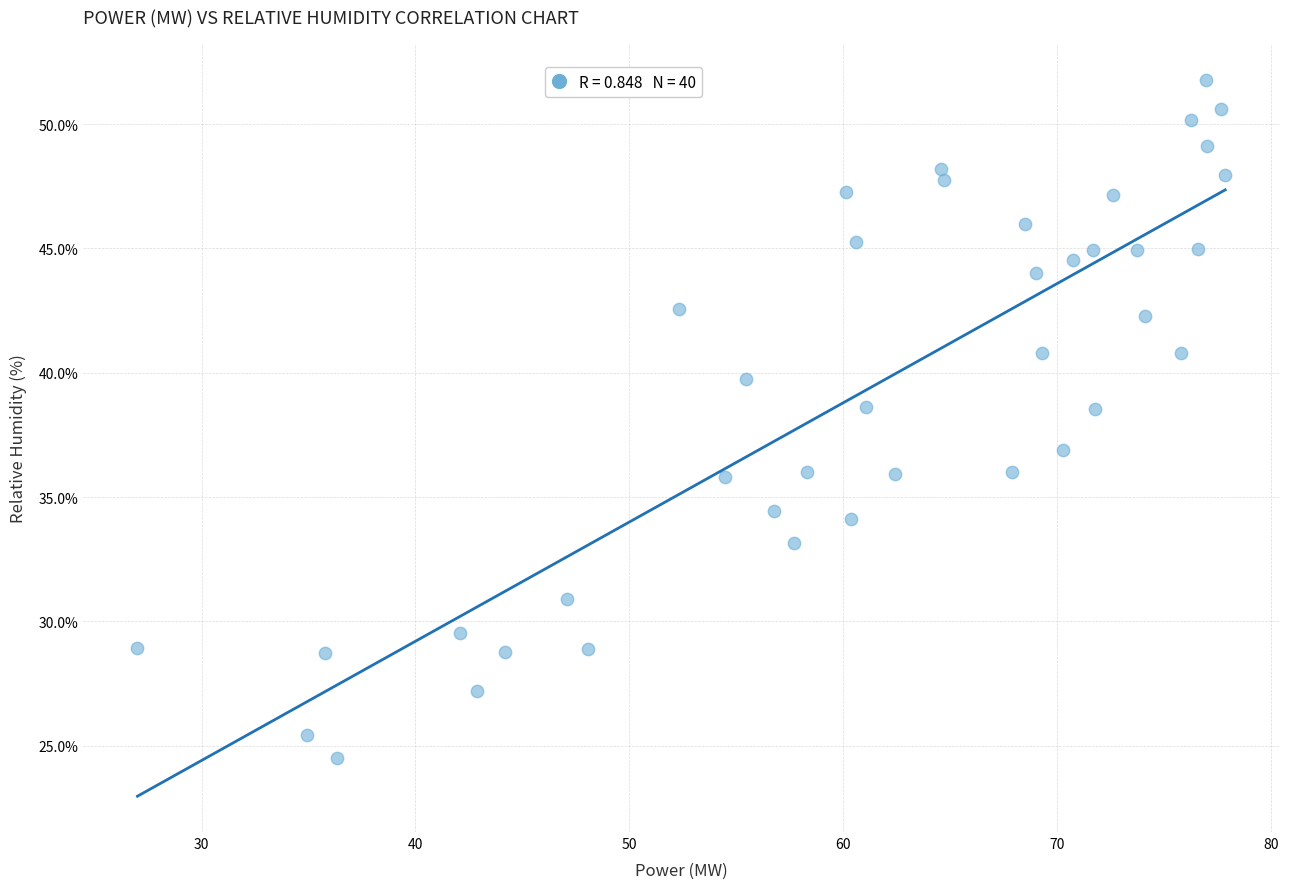

What is the range of X values (max minus min)?

50.9